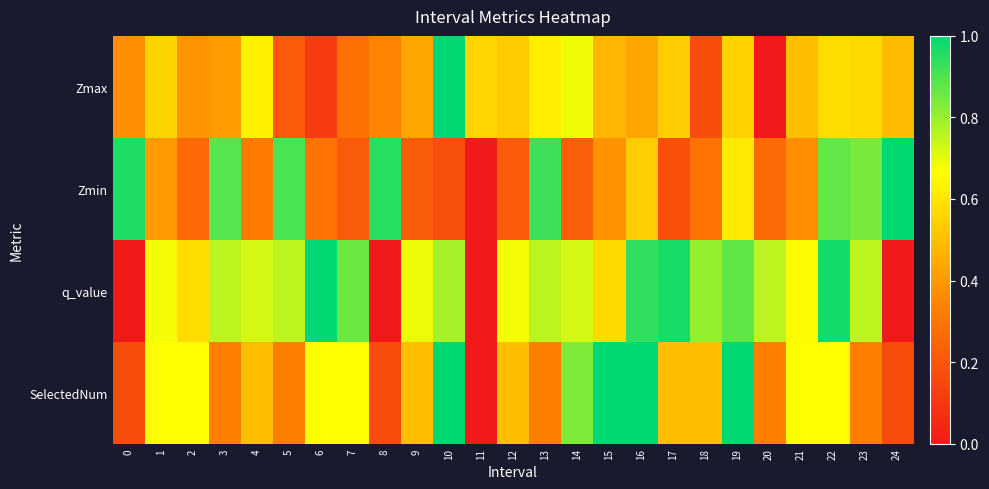

Count the number of categories in the chart.

25